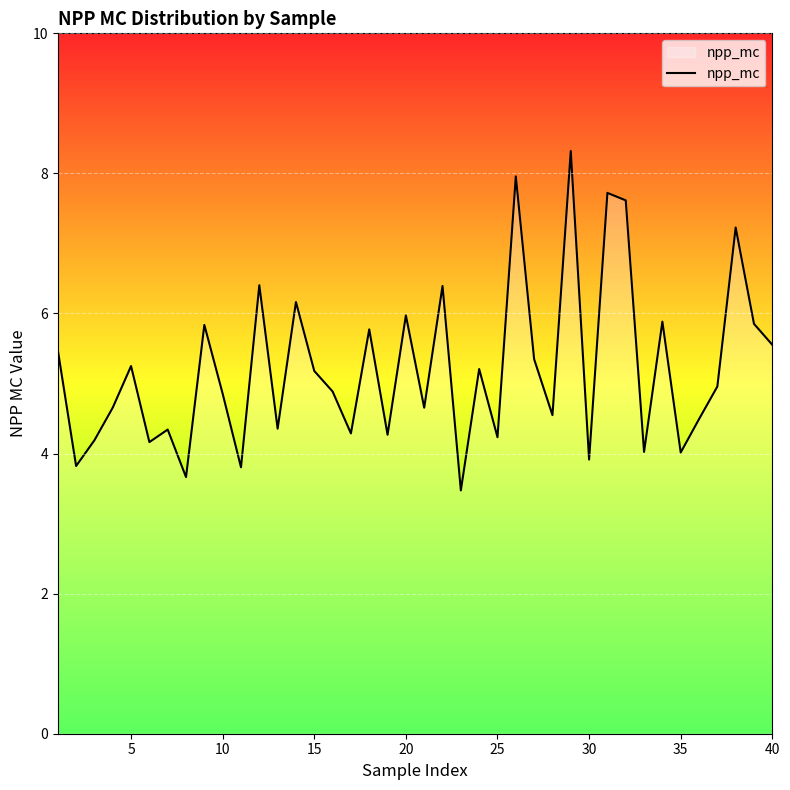

What is the minimum value shown in the chart?

3.5